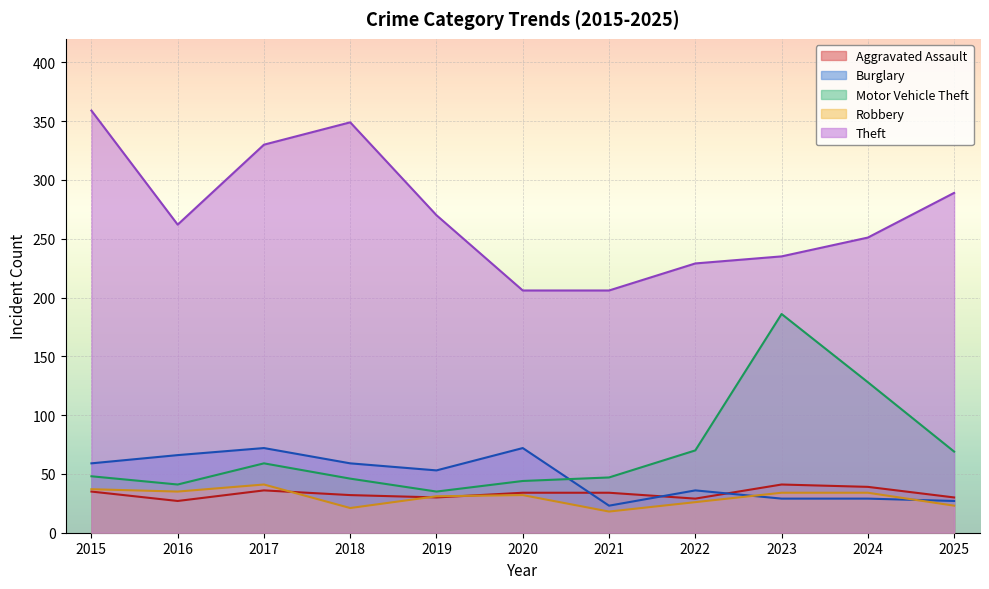

At which label does Aggravated Assault reach its peak?

2023